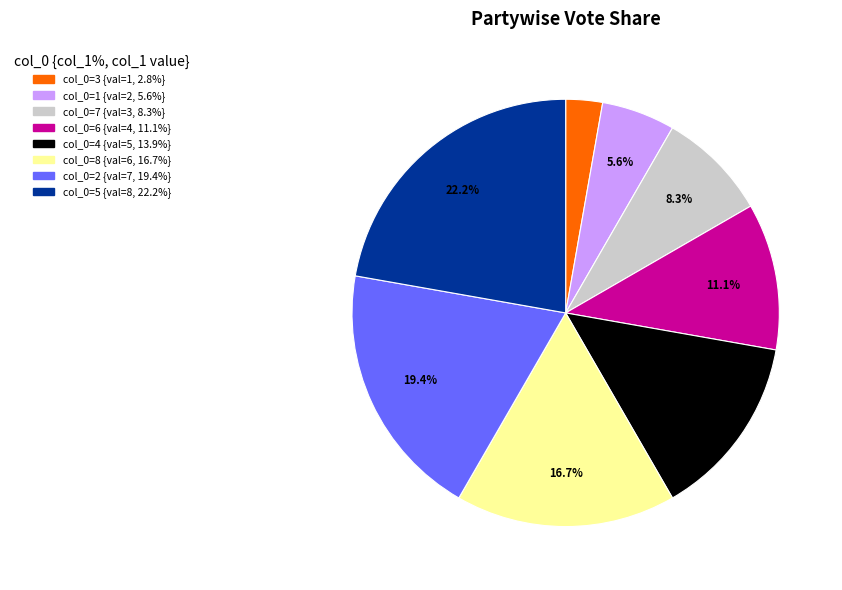

To the nearest percent, what is the average slice percentage?

12%